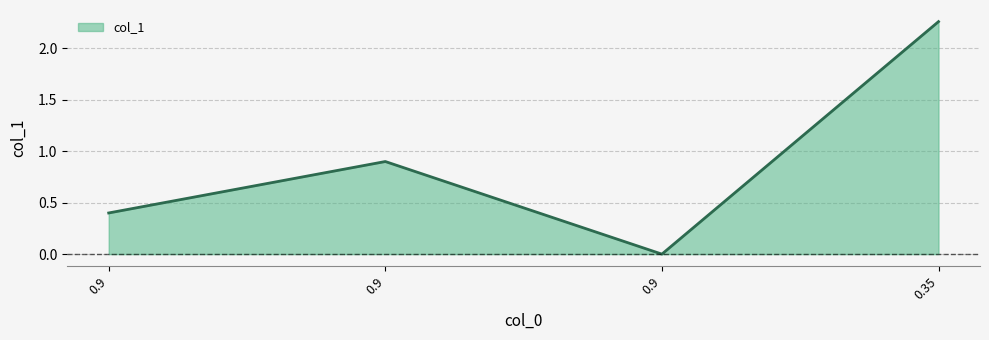

How many values are above zero?

3